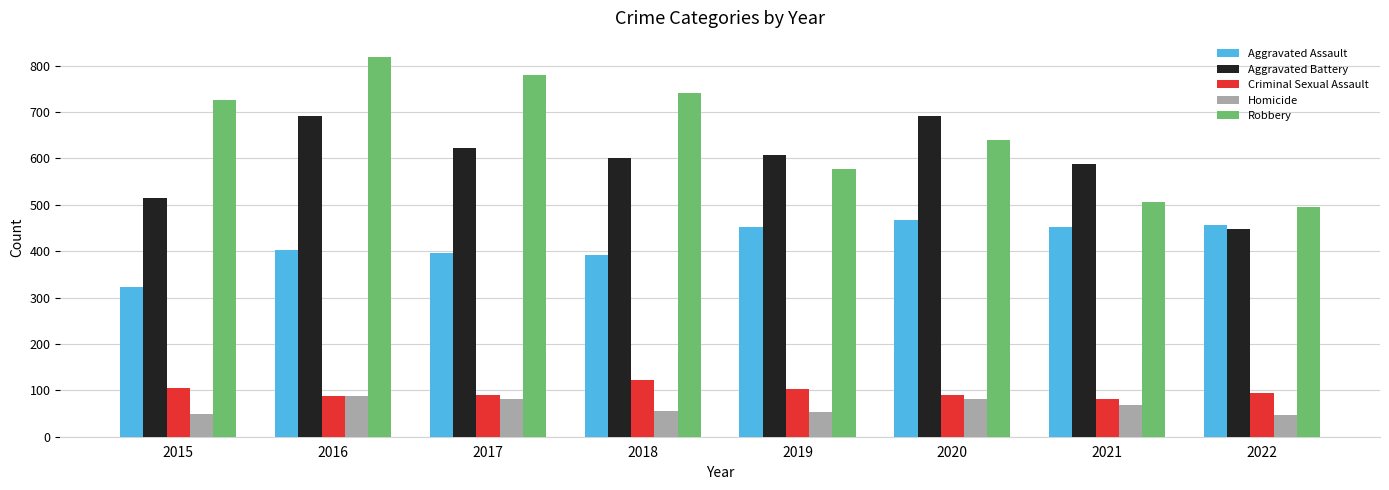

What is the minimum value for Robbery?

496